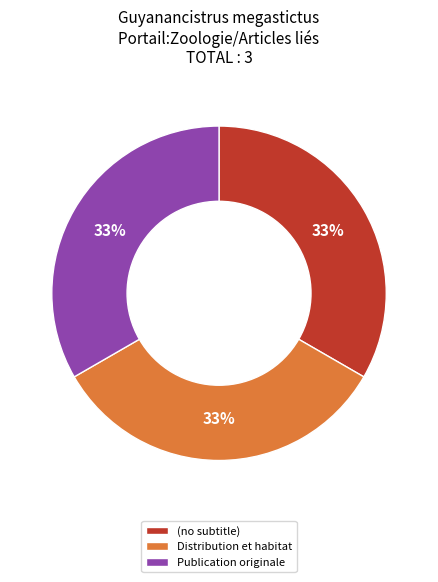

Is it true that (no subtitle) is 33% of the pie?

True